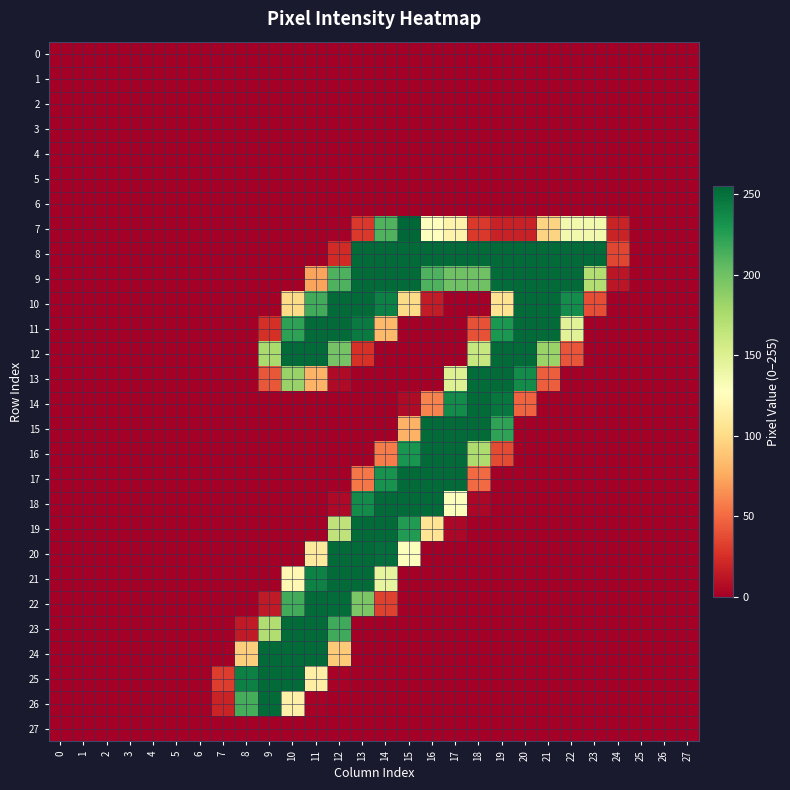

Reading left to right, extract all data points from this chart.

0: 0=0	1=0	2=0	3=0	4=0	5=0	6=0	7=0	8=0	9=0	10=0	11=0	12=0	13=0	14=0	15=0	16=0	17=0	18=0	19=0	20=0	21=0	22=0	23=0	24=0	25=0	26=0	27=0
1: 0=0	1=0	2=0	3=0	4=0	5=0	6=0	7=0	8=0	9=0	10=0	11=0	12=0	13=0	14=0	15=0	16=0	17=0	18=0	19=0	20=0	21=0	22=0	23=0	24=0	25=0	26=0	27=0
2: 0=0	1=0	2=0	3=0	4=0	5=0	6=0	7=0	8=0	9=0	10=0	11=0	12=0	13=0	14=0	15=0	16=0	17=0	18=0	19=0	20=0	21=0	22=0	23=0	24=0	25=0	26=0	27=0
3: 0=0	1=0	2=0	3=0	4=0	5=0	6=0	7=0	8=0	9=0	10=0	11=0	12=0	13=0	14=0	15=0	16=0	17=0	18=0	19=0	20=0	21=0	22=0	23=0	24=0	25=0	26=0	27=0
4: 0=0	1=0	2=0	3=0	4=0	5=0	6=0	7=0	8=0	9=0	10=0	11=0	12=0	13=0	14=0	15=0	16=0	17=0	18=0	19=0	20=0	21=0	22=0	23=0	24=0	25=0	26=0	27=0
5: 0=0	1=0	2=0	3=0	4=0	5=0	6=0	7=0	8=0	9=0	10=0	11=0	12=0	13=0	14=0	15=0	16=0	17=0	18=0	19=0	20=0	21=0	22=0	23=0	24=0	25=0	26=0	27=0
6: 0=0	1=0	2=0	3=0	4=0	5=0	6=0	7=0	8=0	9=0	10=0	11=0	12=0	13=0	14=0	15=0	16=0	17=0	18=0	19=0	20=0	21=0	22=0	23=0	24=0	25=0	26=0	27=0
7: 0=0	1=0	2=0	3=0	4=0	5=0	6=0	7=0	8=0	9=0	10=0	11=0	12=1	13=29	14=211	15=255	16=128	17=118	18=29	19=18	20=18	21=96	22=136	23=136	24=19	25=0	26=0	27=0
8: 0=0	1=0	2=0	3=0	4=0	5=0	6=0	7=0	8=0	9=0	10=0	11=0	12=23	13=253	14=253	15=253	16=253	17=253	18=253	19=253	20=253	21=253	22=253	23=253	24=35	25=0	26=0	27=0
9: 0=0	1=0	2=0	3=0	4=0	5=0	6=0	7=0	8=0	9=0	10=0	11=73	12=212	13=253	14=253	15=253	16=212	17=200	18=200	19=252	20=253	21=253	22=253	23=172	24=12	25=0	26=0	27=0
10: 0=0	1=0	2=0	3=0	4=0	5=0	6=0	7=0	8=0	9=0	10=100	11=216	12=253	13=253	14=242	15=100	16=15	17=0	18=0	19=105	20=253	21=253	22=235	23=38	24=0	25=0	26=0	27=0
11: 0=0	1=0	2=0	3=0	4=0	5=0	6=0	7=0	8=0	9=25	10=223	11=253	12=253	13=245	14=83	15=0	16=0	17=0	18=40	19=229	20=253	21=253	22=147	23=0	24=0	25=0	26=0	27=0
12: 0=0	1=0	2=0	3=0	4=0	5=0	6=0	7=0	8=0	9=176	10=253	11=253	12=198	13=26	14=0	15=0	16=0	17=0	18=162	19=253	20=253	21=183	22=41	23=0	24=0	25=0	26=0	27=0
13: 0=0	1=0	2=0	3=0	4=0	5=0	6=0	7=0	8=0	9=42	10=184	11=80	12=6	13=0	14=0	15=0	16=0	17=149	18=252	19=253	20=236	21=45	22=0	23=0	24=0	25=0	26=0	27=0
14: 0=0	1=0	2=0	3=0	4=0	5=0	6=0	7=0	8=0	9=0	10=0	11=0	12=0	13=0	14=0	15=6	16=60	17=236	18=253	19=247	20=47	21=0	22=0	23=0	24=0	25=0	26=0	27=0
15: 0=0	1=0	2=0	3=0	4=0	5=0	6=0	7=0	8=0	9=0	10=0	11=0	12=0	13=0	14=0	15=79	16=253	17=253	18=253	19=222	20=0	21=0	22=0	23=0	24=0	25=0	26=0	27=0
16: 0=0	1=0	2=0	3=0	4=0	5=0	6=0	7=0	8=0	9=0	10=0	11=0	12=0	13=0	14=57	15=231	16=253	17=253	18=174	19=37	20=0	21=0	22=0	23=0	24=0	25=0	26=0	27=0
17: 0=0	1=0	2=0	3=0	4=0	5=0	6=0	7=0	8=0	9=0	10=0	11=0	12=0	13=55	14=232	15=253	16=253	17=253	18=50	19=0	20=0	21=0	22=0	23=0	24=0	25=0	26=0	27=0
18: 0=0	1=0	2=0	3=0	4=0	5=0	6=0	7=0	8=0	9=0	10=0	11=0	12=5	13=236	14=253	15=253	16=253	17=129	18=4	19=0	20=0	21=0	22=0	23=0	24=0	25=0	26=0	27=0
19: 0=0	1=0	2=0	3=0	4=0	5=0	6=0	7=0	8=0	9=0	10=0	11=0	12=166	13=253	14=253	15=227	16=106	17=4	18=0	19=0	20=0	21=0	22=0	23=0	24=0	25=0	26=0	27=0
20: 0=0	1=0	2=0	3=0	4=0	5=0	6=0	7=0	8=0	9=0	10=0	11=111	12=253	13=253	14=251	15=129	16=0	17=0	18=0	19=0	20=0	21=0	22=0	23=0	24=0	25=0	26=0	27=0
21: 0=0	1=0	2=0	3=0	4=0	5=0	6=0	7=0	8=0	9=0	10=122	11=241	12=253	13=253	14=143	15=0	16=0	17=0	18=0	19=0	20=0	21=0	22=0	23=0	24=0	25=0	26=0	27=0
22: 0=0	1=0	2=0	3=0	4=0	5=0	6=0	7=0	8=0	9=14	10=216	11=253	12=252	13=195	14=33	15=0	16=0	17=0	18=0	19=0	20=0	21=0	22=0	23=0	24=0	25=0	26=0	27=0
23: 0=0	1=0	2=0	3=0	4=0	5=0	6=0	7=0	8=14	9=173	10=253	11=253	12=217	13=0	14=0	15=0	16=0	17=0	18=0	19=0	20=0	21=0	22=0	23=0	24=0	25=0	26=0	27=0
24: 0=0	1=0	2=0	3=0	4=0	5=0	6=0	7=0	8=93	9=253	10=253	11=253	12=91	13=0	14=0	15=0	16=0	17=0	18=0	19=0	20=0	21=0	22=0	23=0	24=0	25=0	26=0	27=0
25: 0=0	1=0	2=0	3=0	4=0	5=0	6=0	7=31	8=242	9=253	10=253	11=115	12=2	13=0	14=0	15=0	16=0	17=0	18=0	19=0	20=0	21=0	22=0	23=0	24=0	25=0	26=0	27=0
26: 0=0	1=0	2=0	3=0	4=0	5=0	6=0	7=19	8=215	9=253	10=116	11=2	12=0	13=0	14=0	15=0	16=0	17=0	18=0	19=0	20=0	21=0	22=0	23=0	24=0	25=0	26=0	27=0
27: 0=0	1=0	2=0	3=0	4=0	5=0	6=0	7=0	8=0	9=0	10=0	11=0	12=0	13=0	14=0	15=0	16=0	17=0	18=0	19=0	20=0	21=0	22=0	23=0	24=0	25=0	26=0	27=0